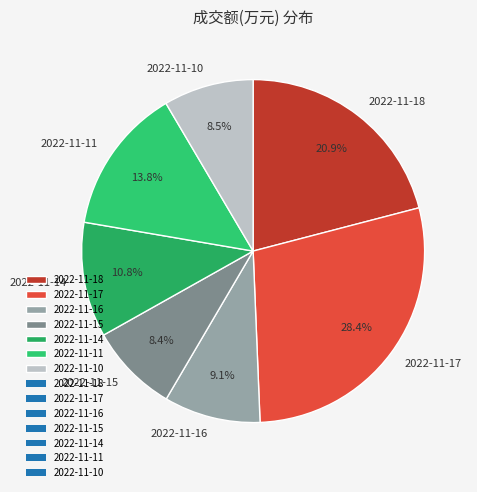

True or false: 2022-11-18 accounts for 21% of the total.

True